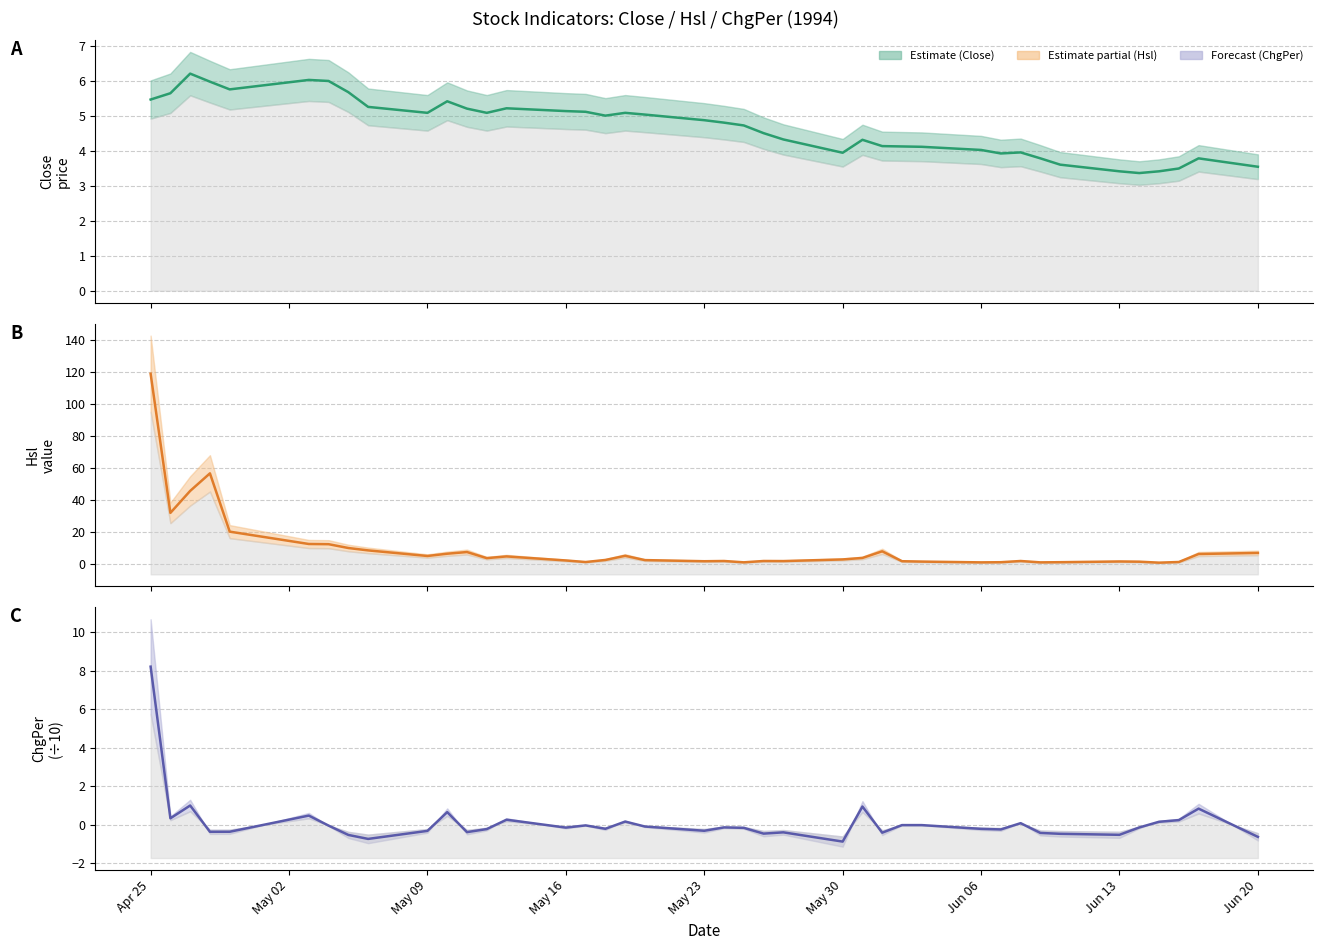

How many negative values does the ChgPer series have?

28